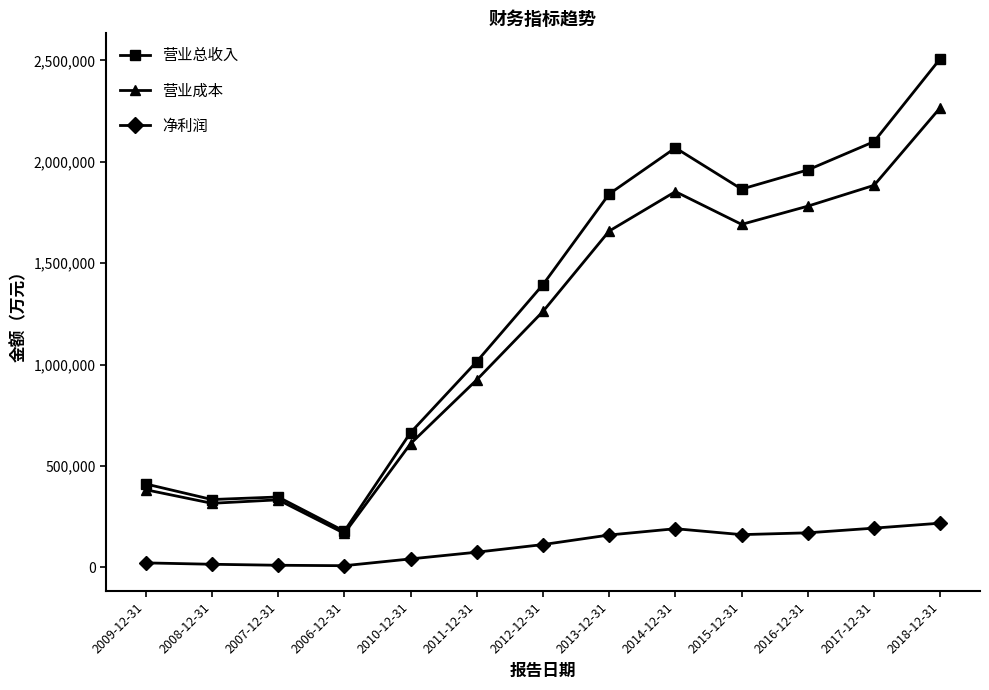

What is the average value of the 营业成本 series?

1163631